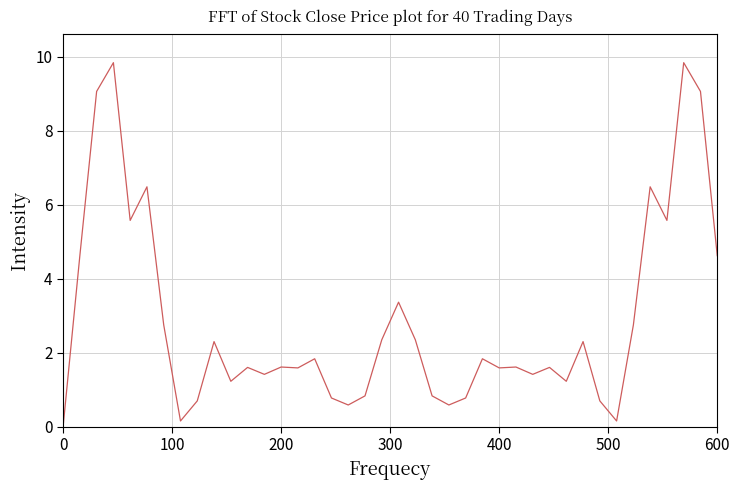

What is the greatest value displayed?

9.8